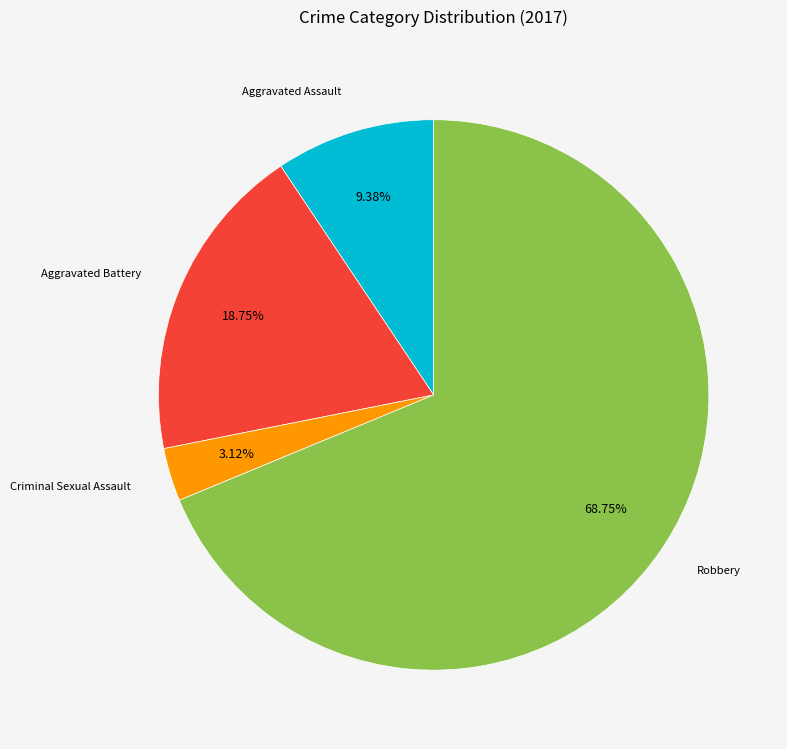

Approximately how many times larger is the value at Aggravated Battery compared to Criminal Sexual Assault?

6.0